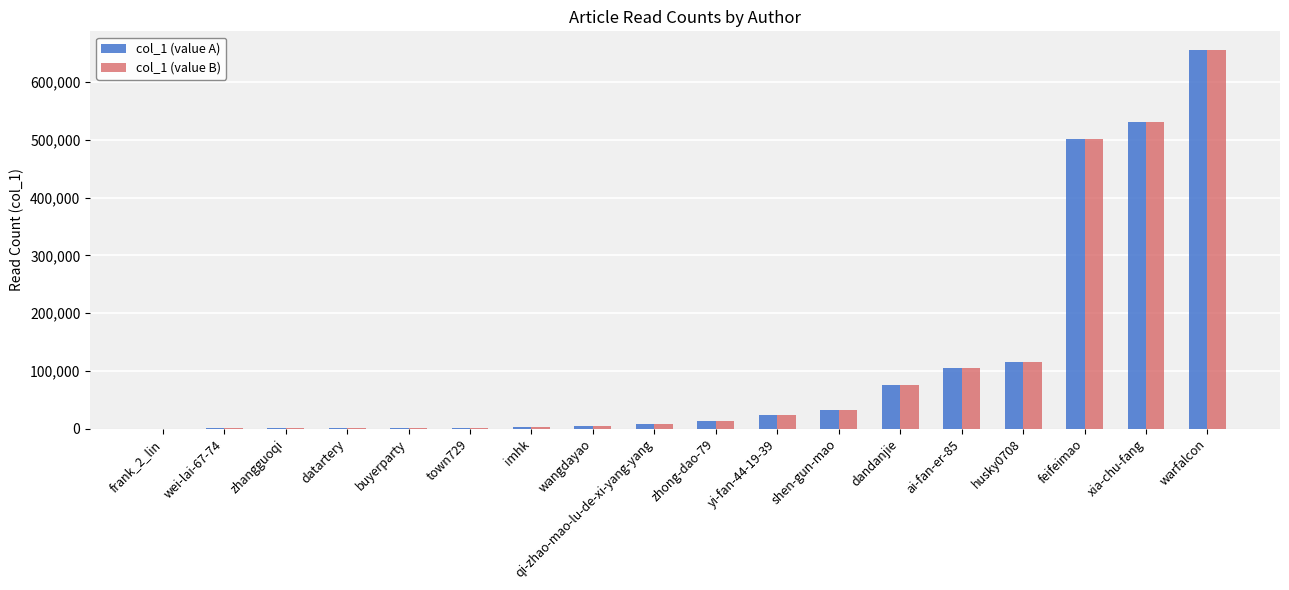

How many categories are shown in the chart?

18